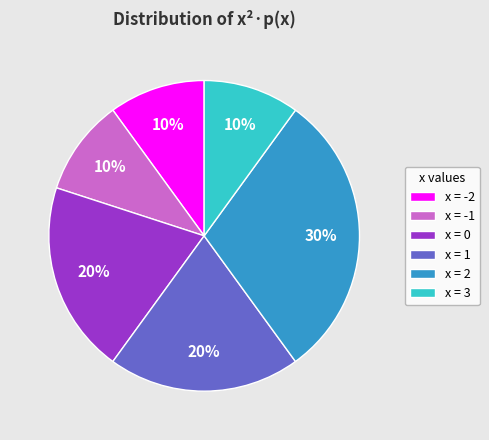

How many segments does this pie chart have?

6